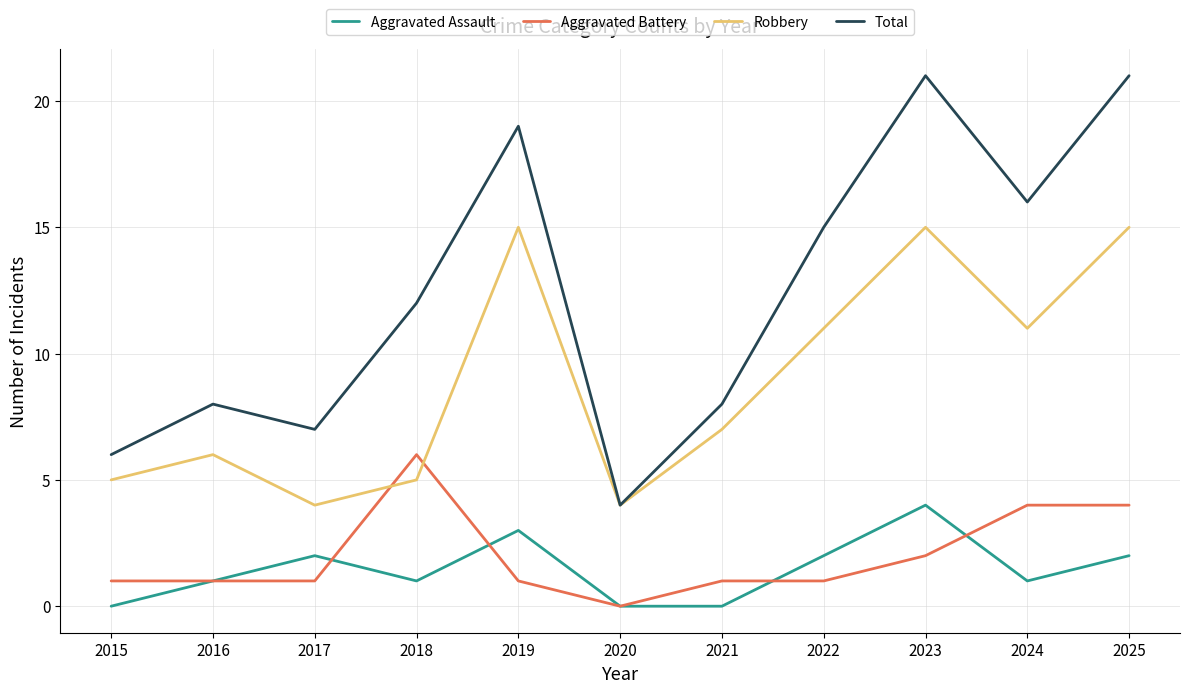

Where is Total nearest to the value 12?

2018